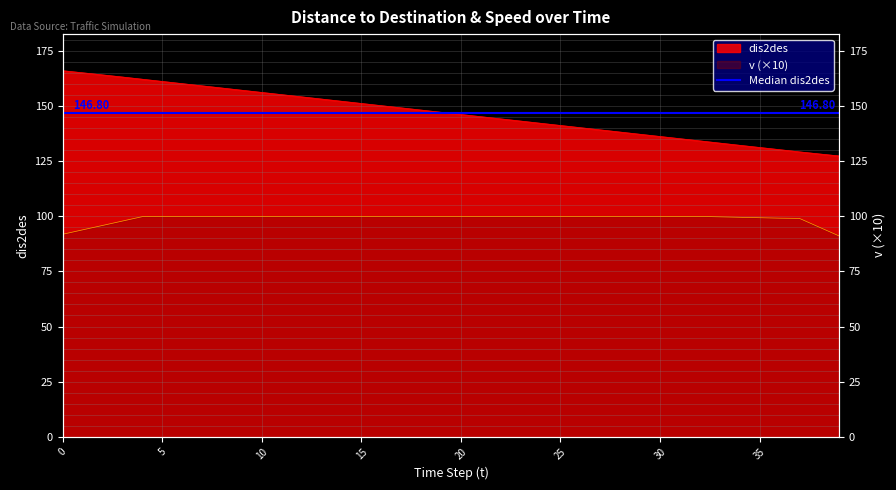

True or false: dis2des has more than 2 interior local peaks.

False